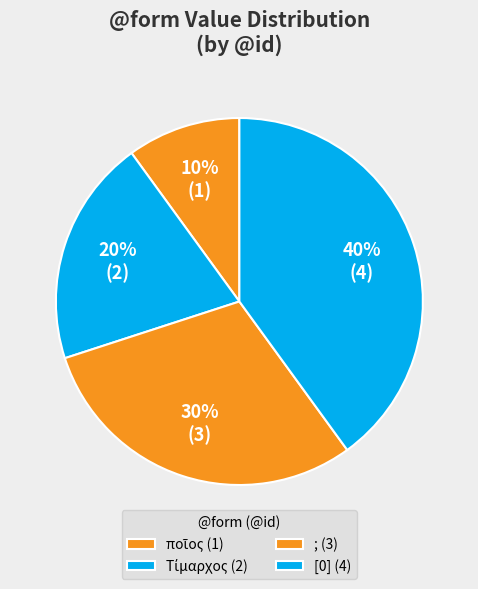

What is the largest slice in the pie chart?

[0]